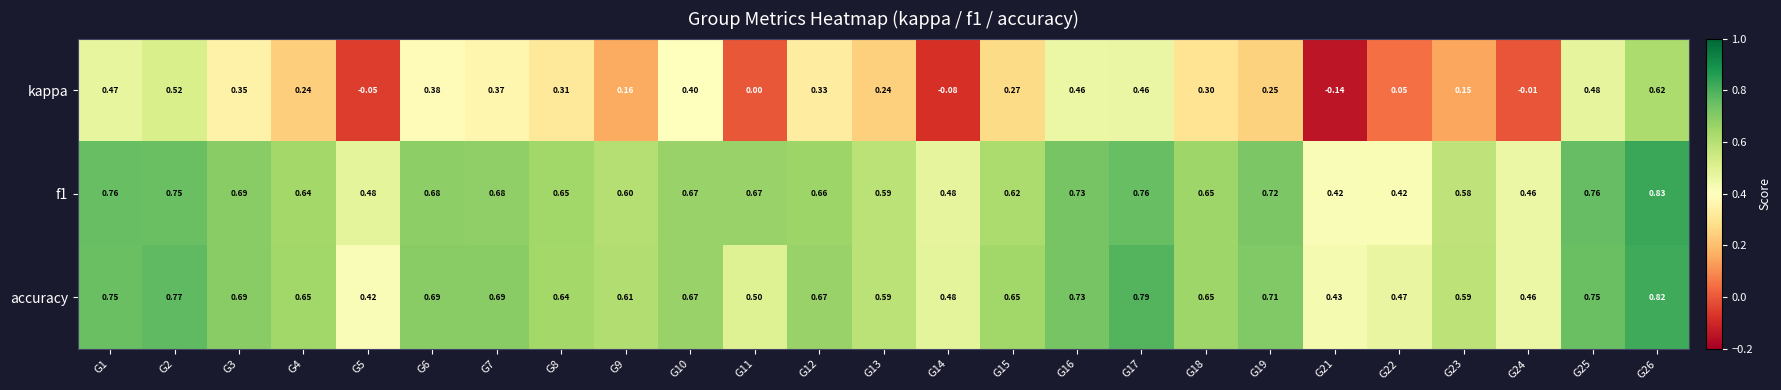

Is the value of f1 at G26 greater than the value of accuracy at G7?

Yes